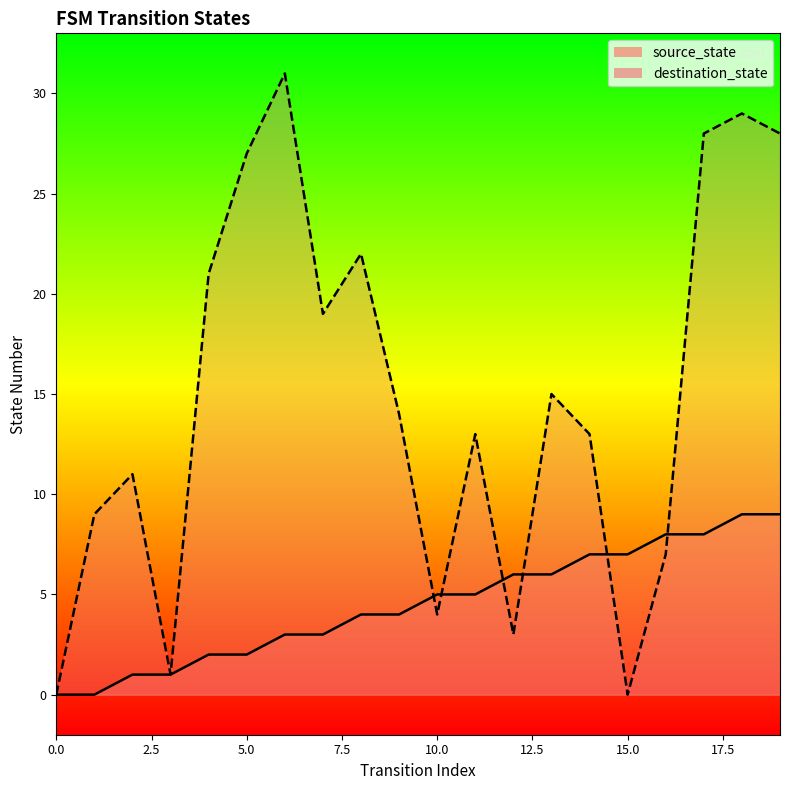

True or false: source_state has a value of 2 at 5.

True